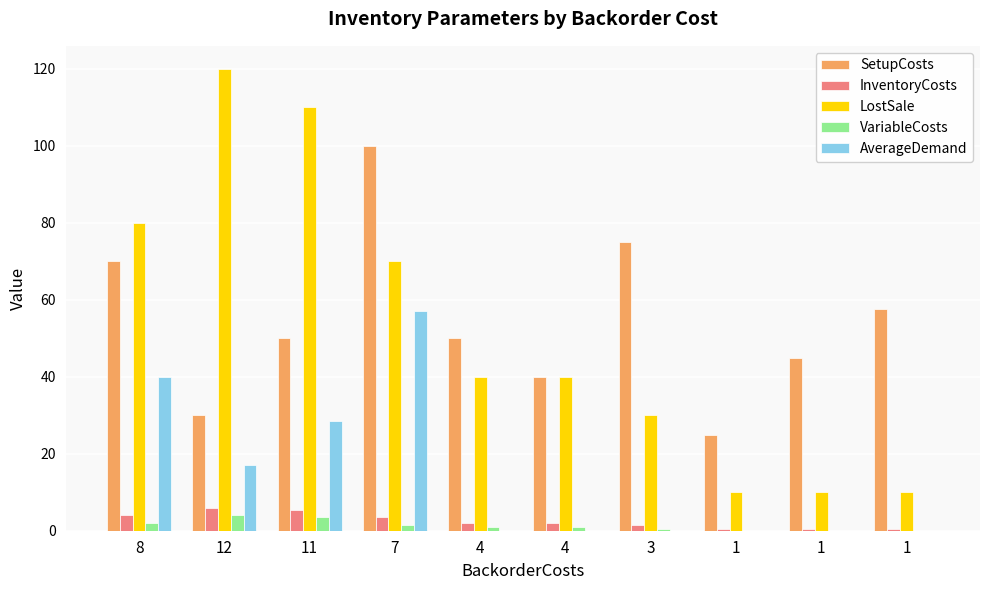

What is the difference between the maximum and second lowest values in the SetupCosts series?

70.0